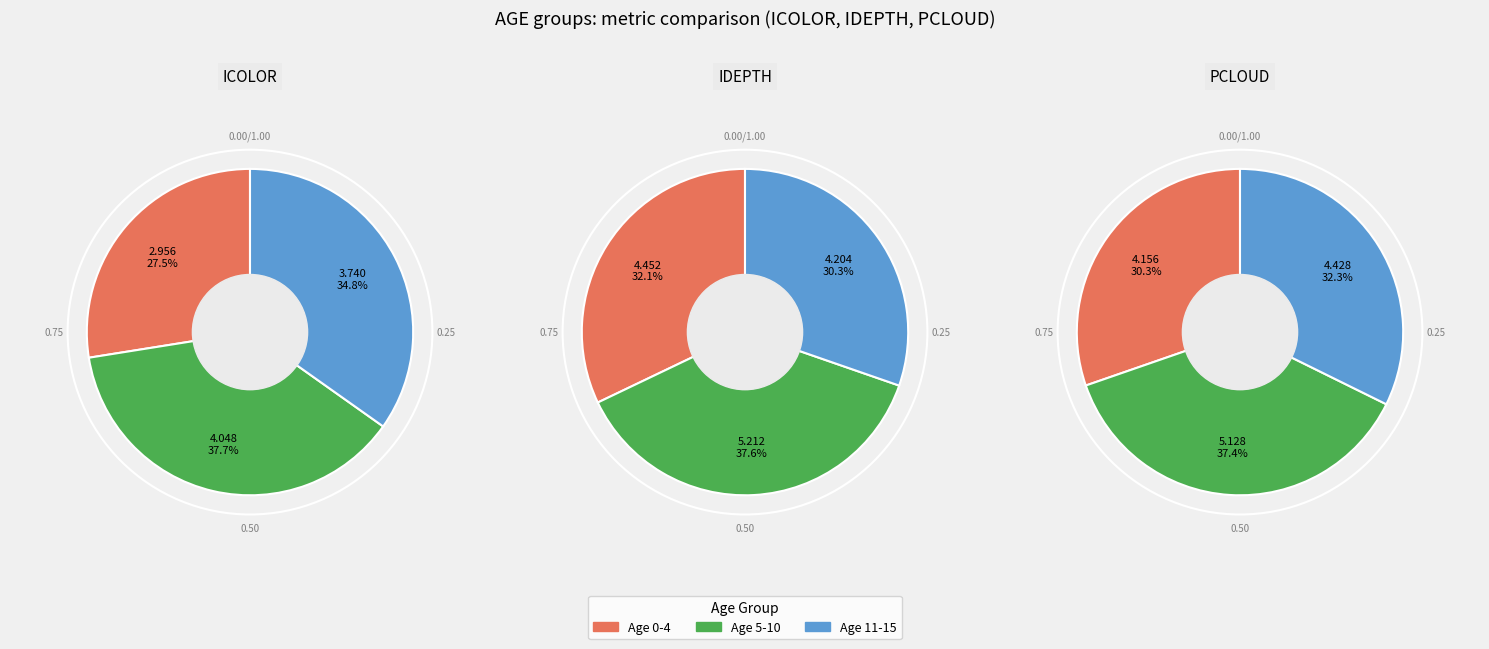

Is there a majority slice in this chart?

No